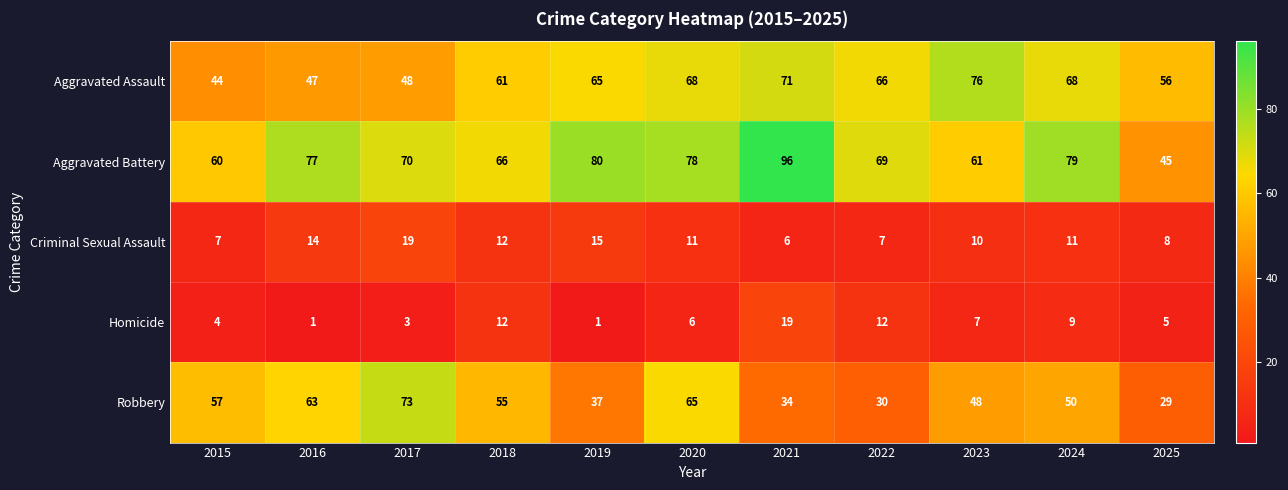

The value of Robbery at 2022 is 30. True or false?

True